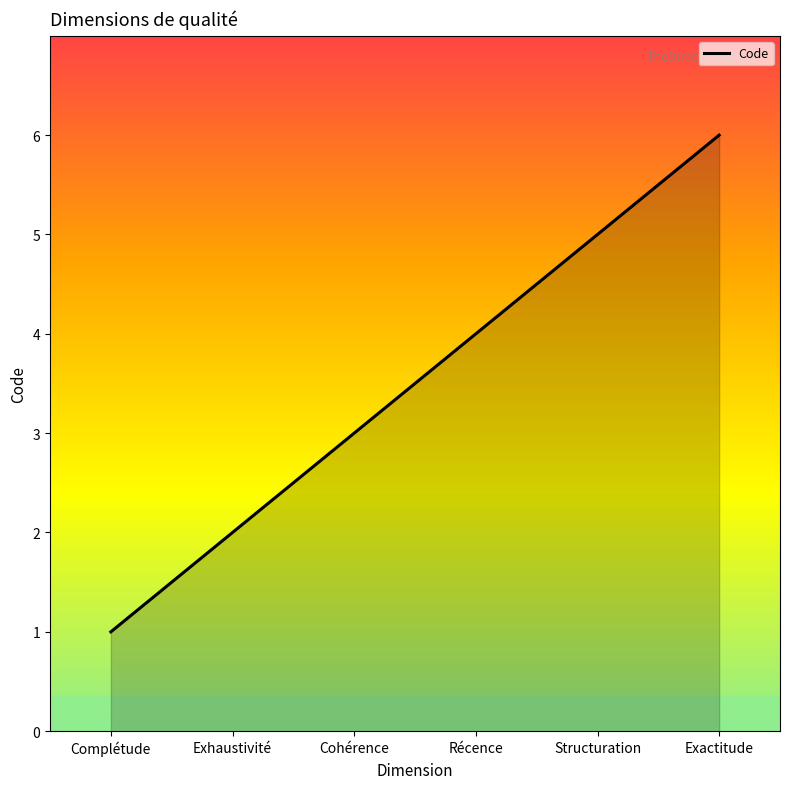

Which has a higher value, Structuration or Complétude?

Structuration